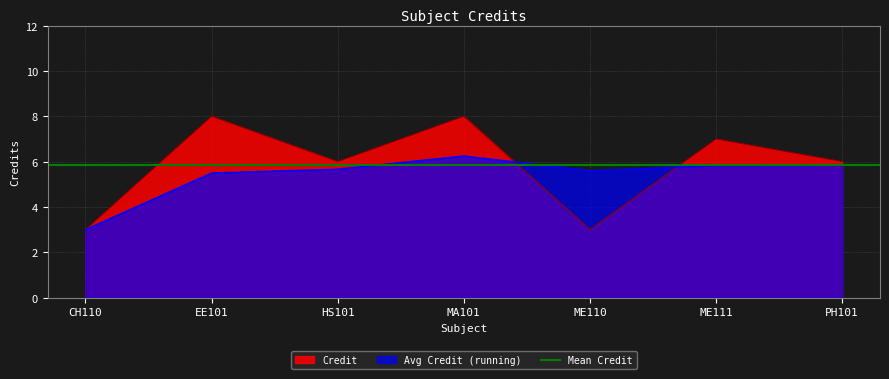

List the labels in order of value, smallest first.

CH110, ME110, HS101, PH101, ME111, EE101, MA101